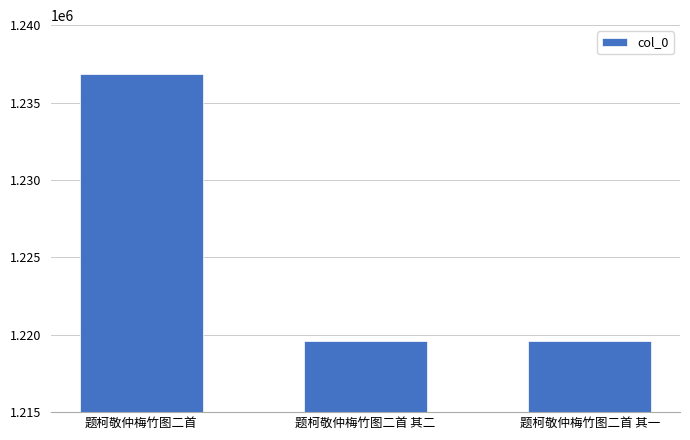

What is the label of the 1st bar from the left?

题柯敬仲梅竹图二首